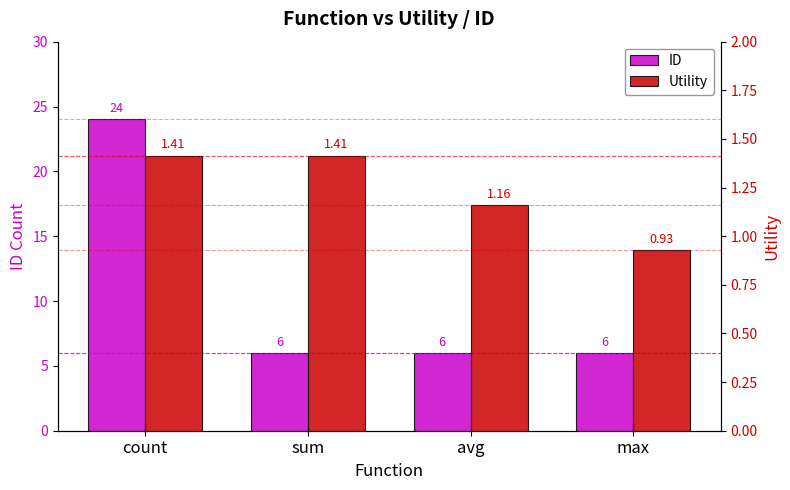

Is it true that Utility equals 0.9 at max?

True